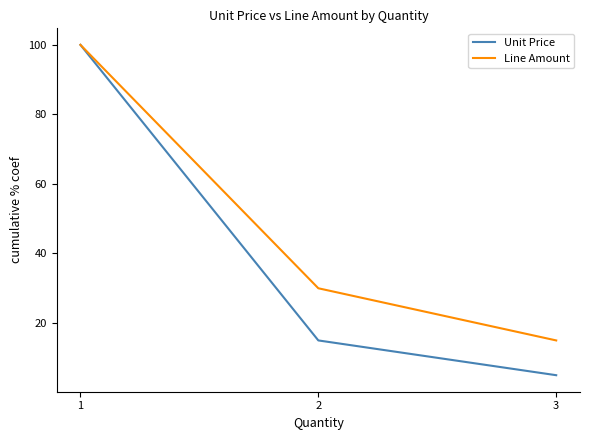

What value does the Unit Price series have at 3?

5